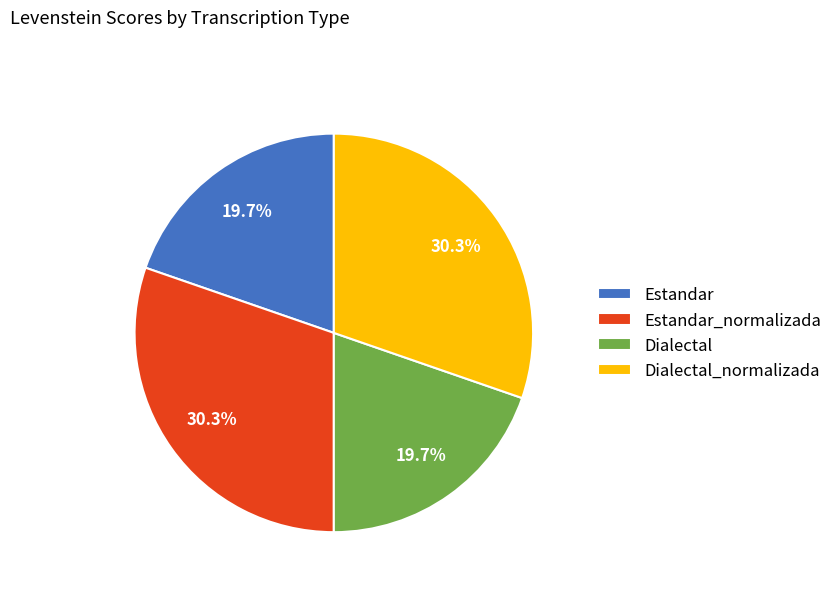

Count the number of slices in the pie.

4